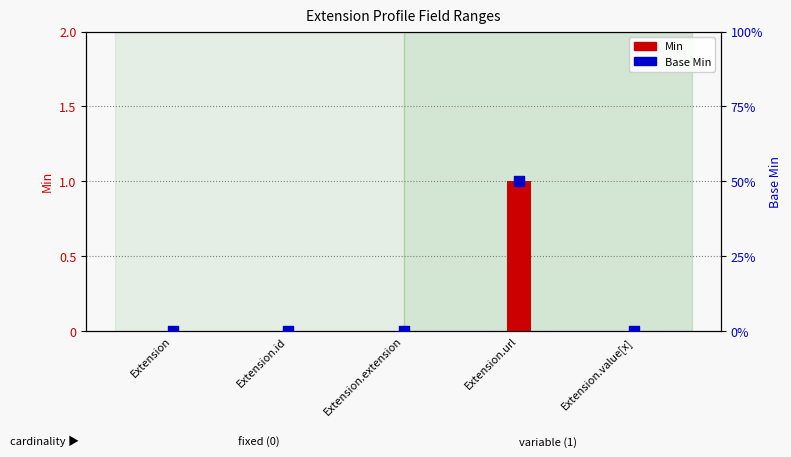

At how many categories does at least one series exceed 0?

1